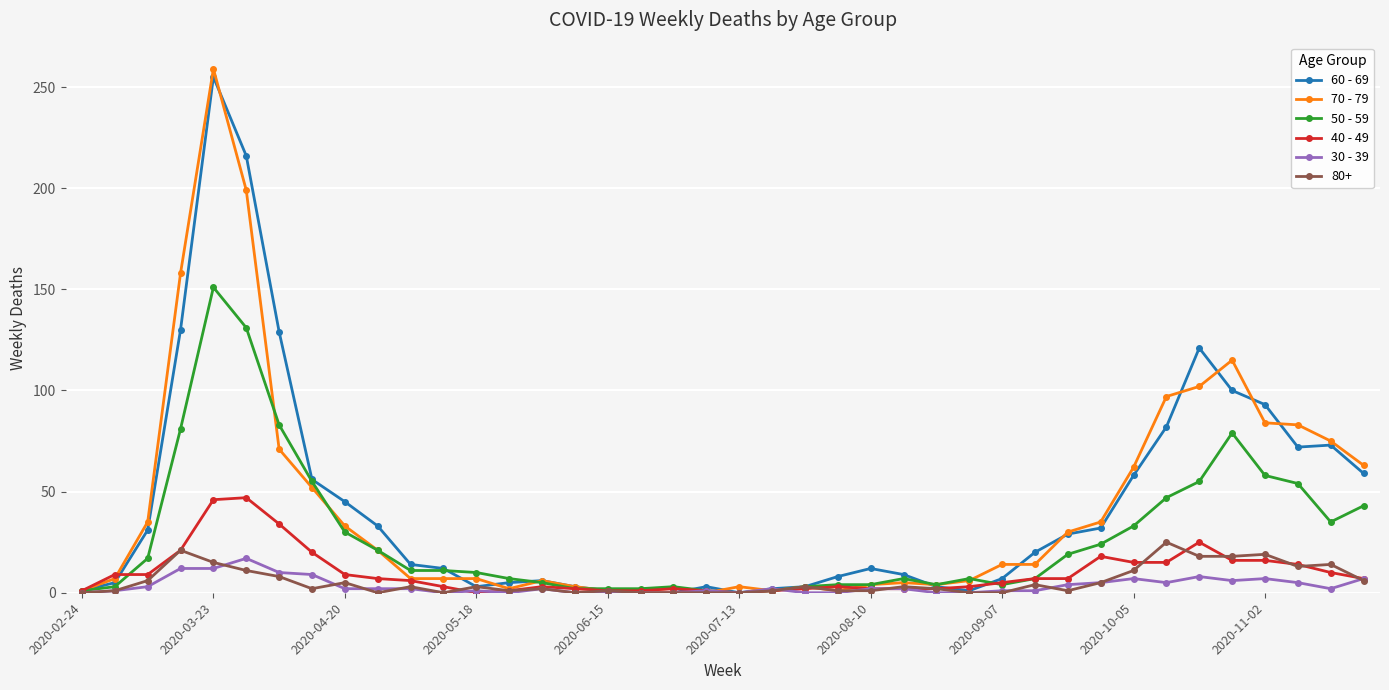

True or false: 80+ has more than 0 interior local peaks.

True